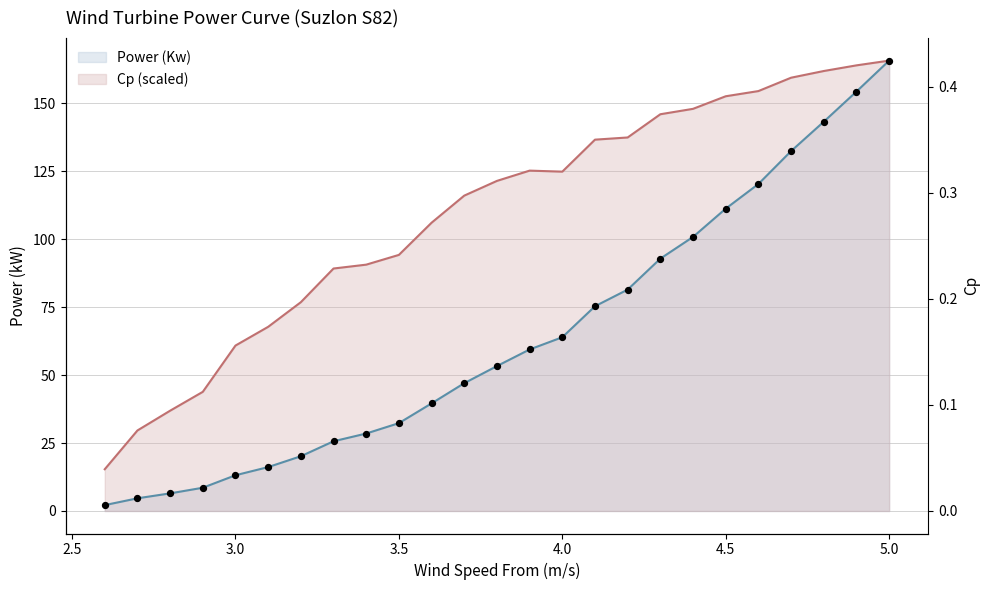

What are all the series names shown in the legend?

Power (Kw), Cp